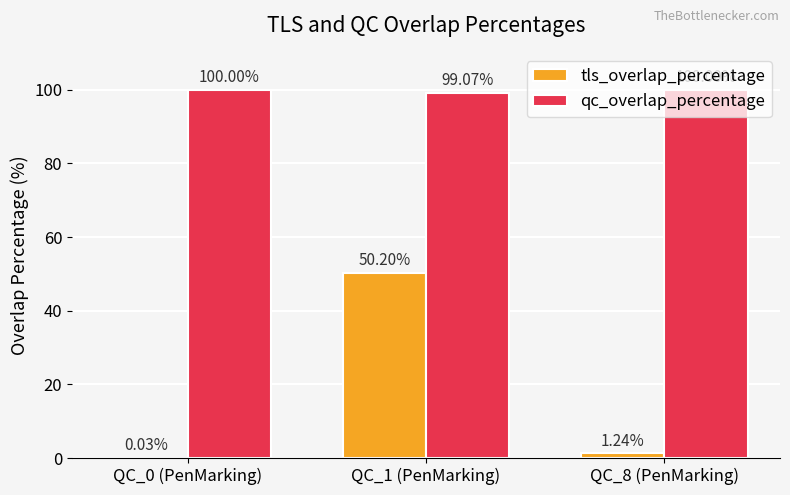

Which series has the largest total across all categories?

qc_overlap_percentage